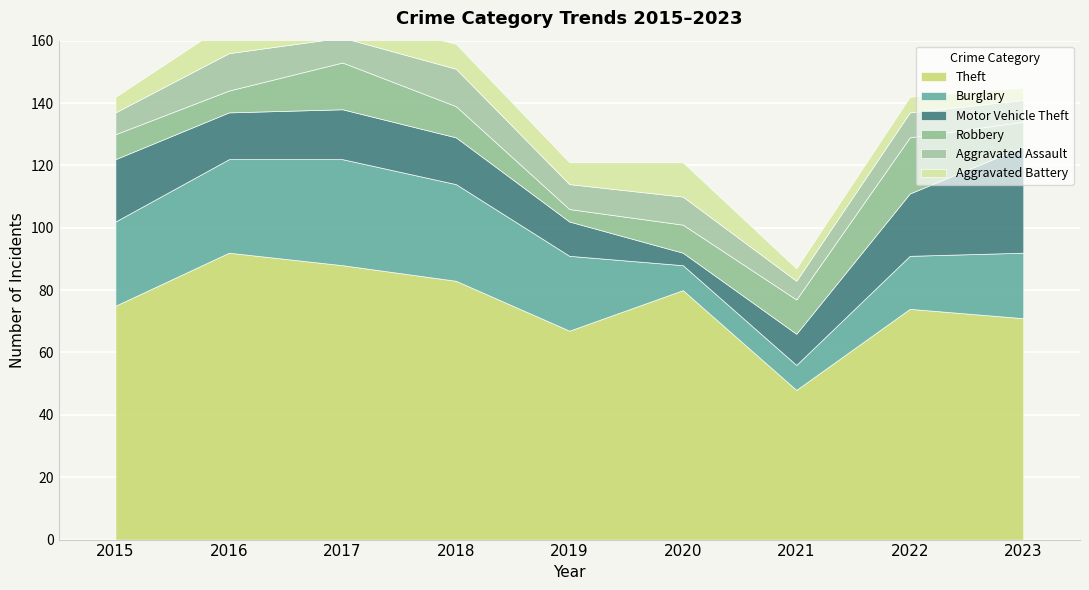

Where is Aggravated Assault nearest to the value 9?

2020